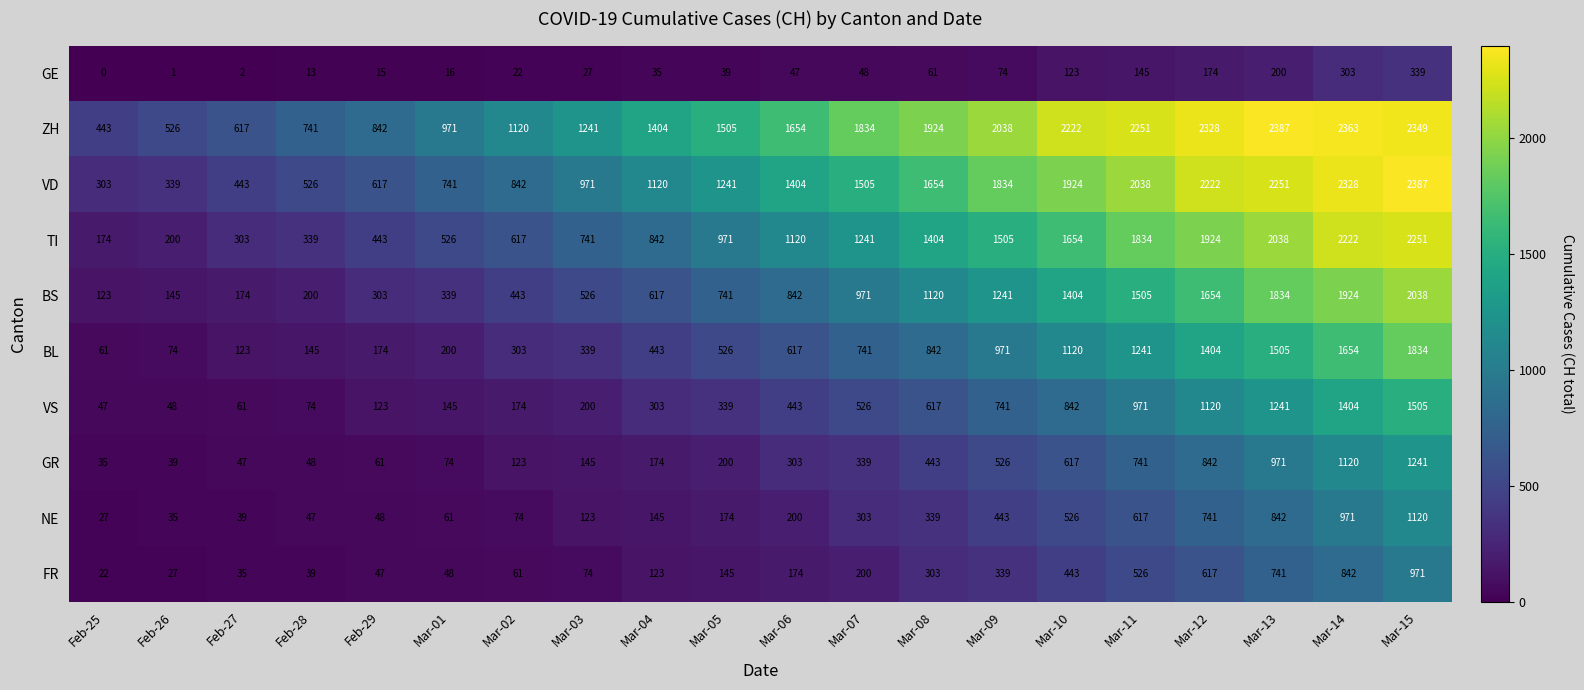

Which series has the largest total across all categories?

ZH